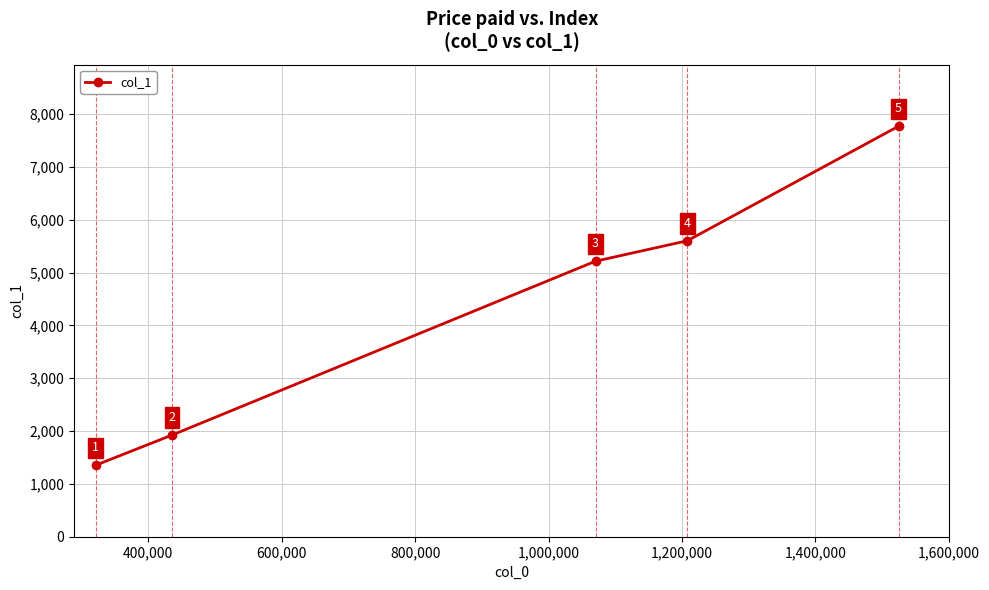

What is the maximum value shown in the chart?

7771